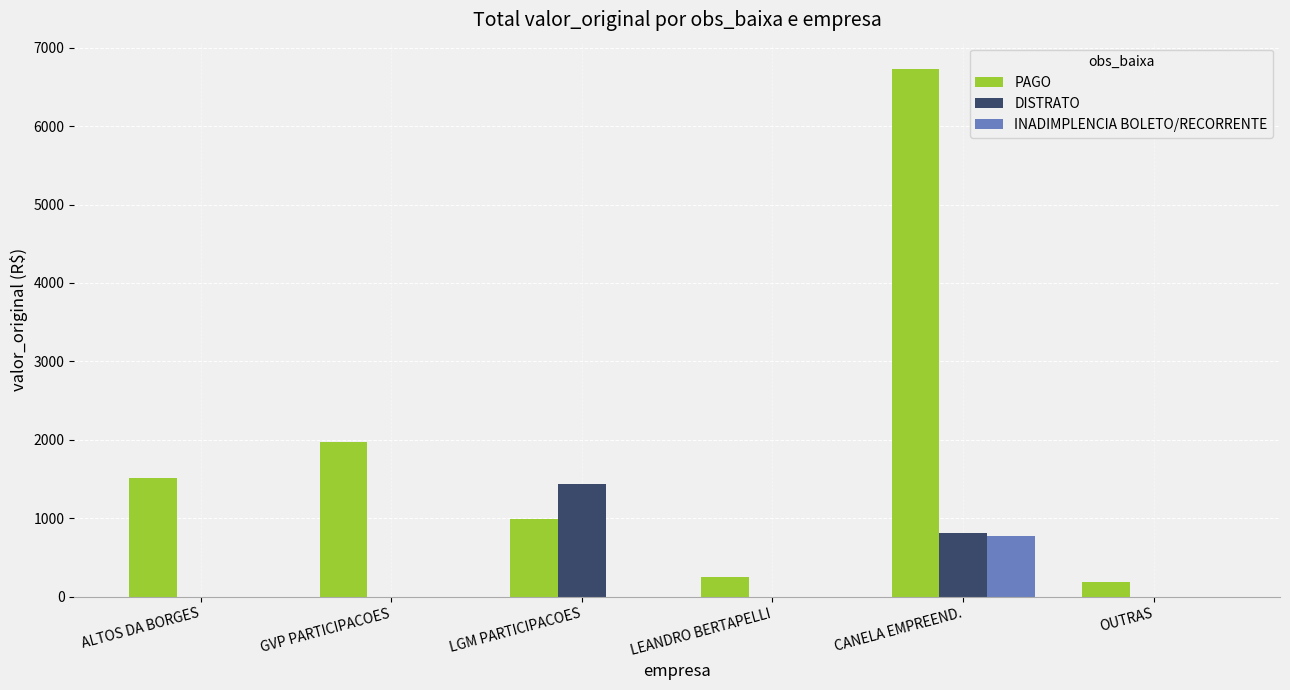

What is the sum of the INADIMPLENCIA BOLETO/RECORRENTE values at LEANDRO BERTAPELLI and CANELA EMPREEND.?

768.8